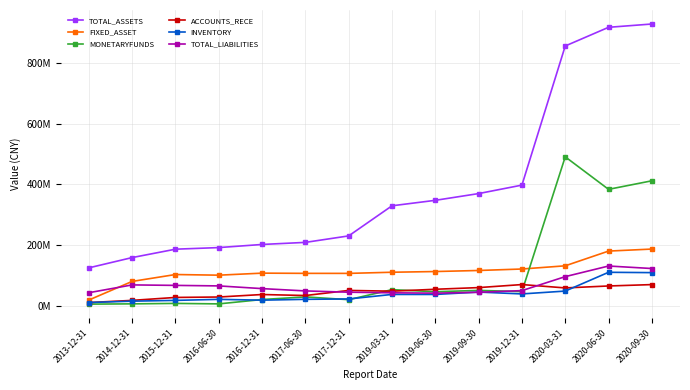

Does the chart display data point markers on the line(s)?

Yes